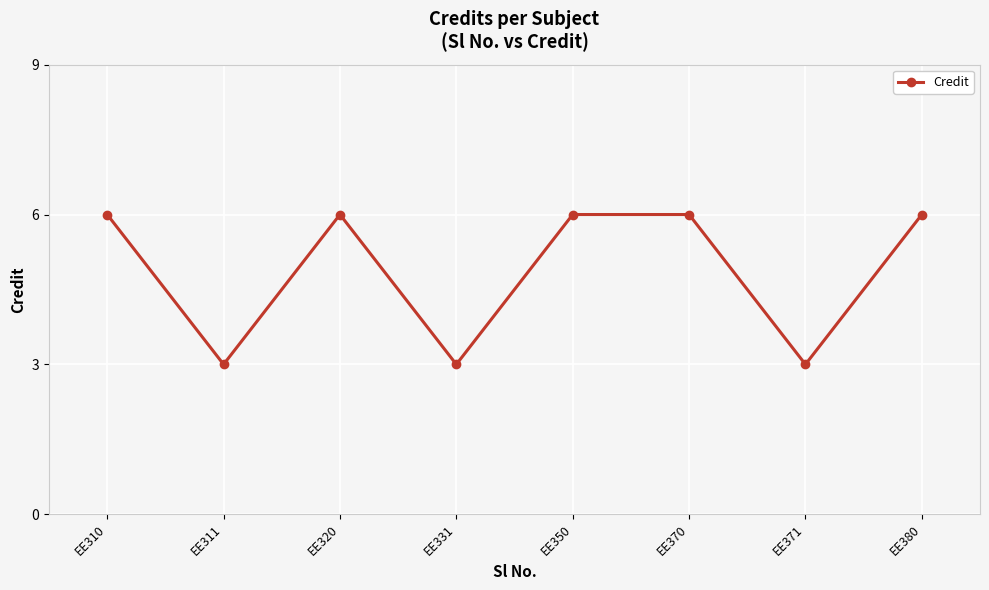

The chart shows a value of 6 at EE370. True or false?

True